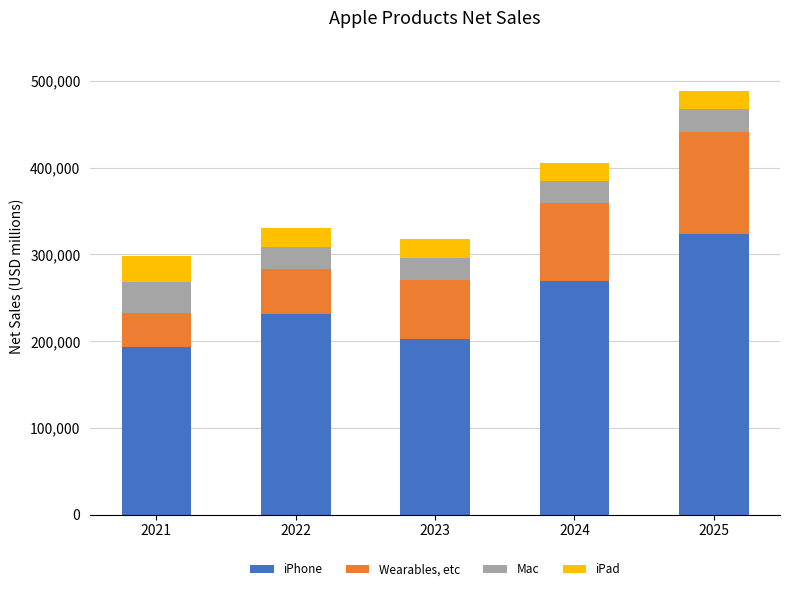

What is the lowest value of the iPhone series?

192713.9